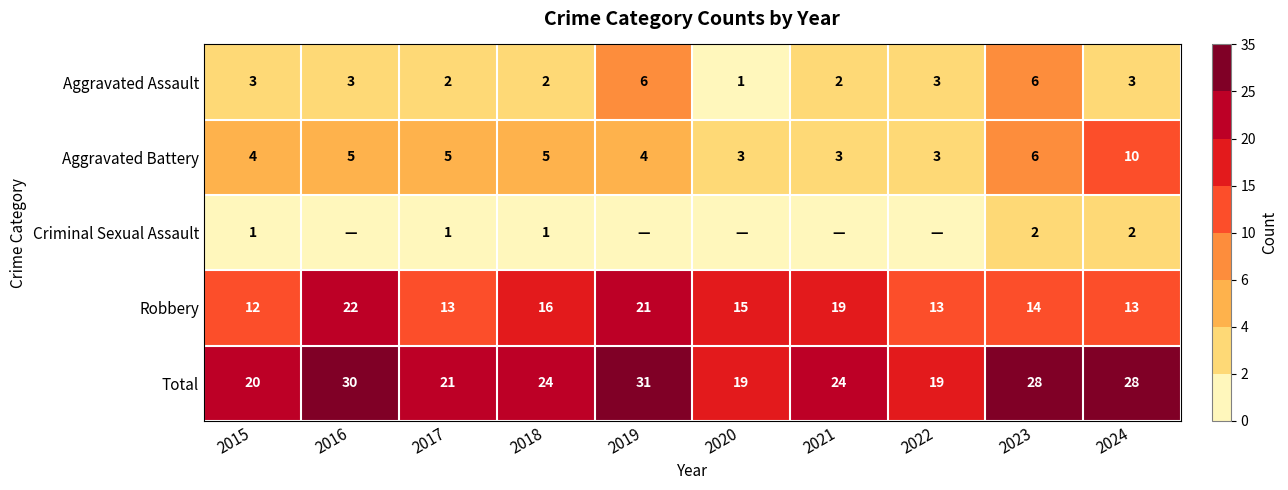

What is the total value across all series at 2019?

62